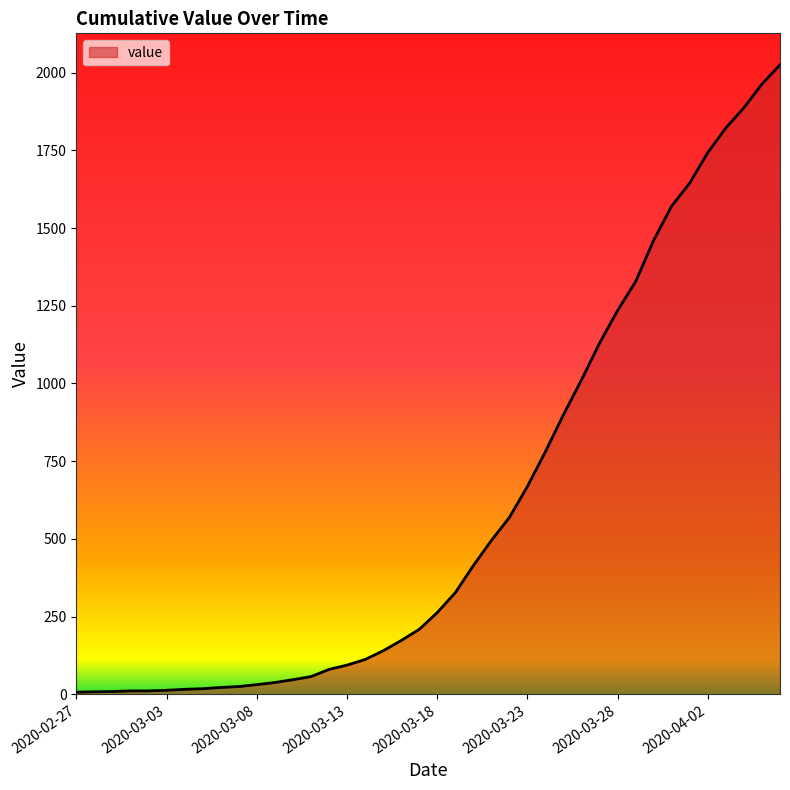

What is the difference between the maximum and minimum values?

2018